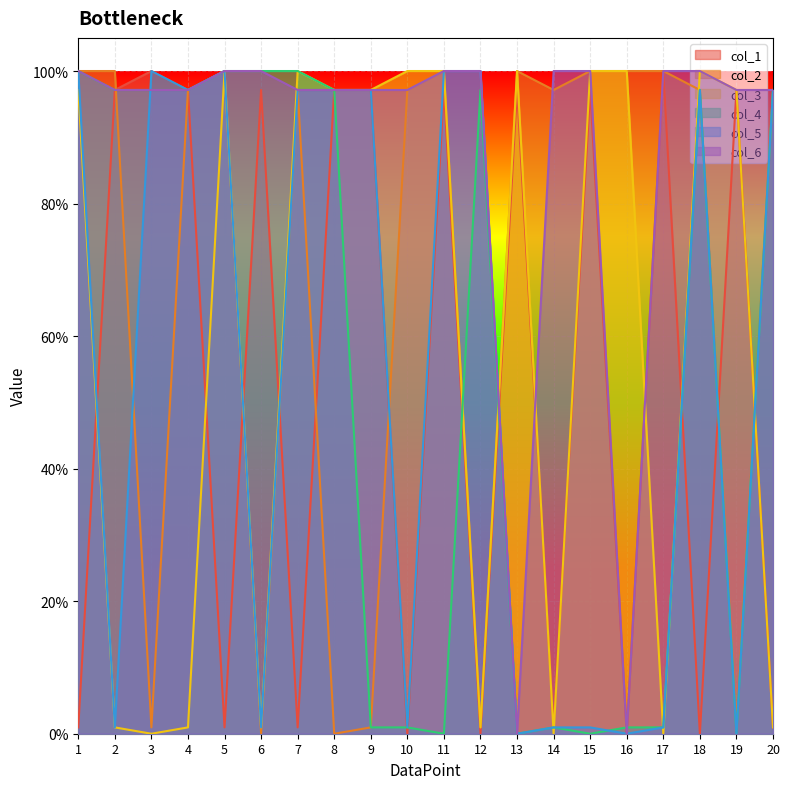

True or false: col_3 and col_1 cross at least once.

True